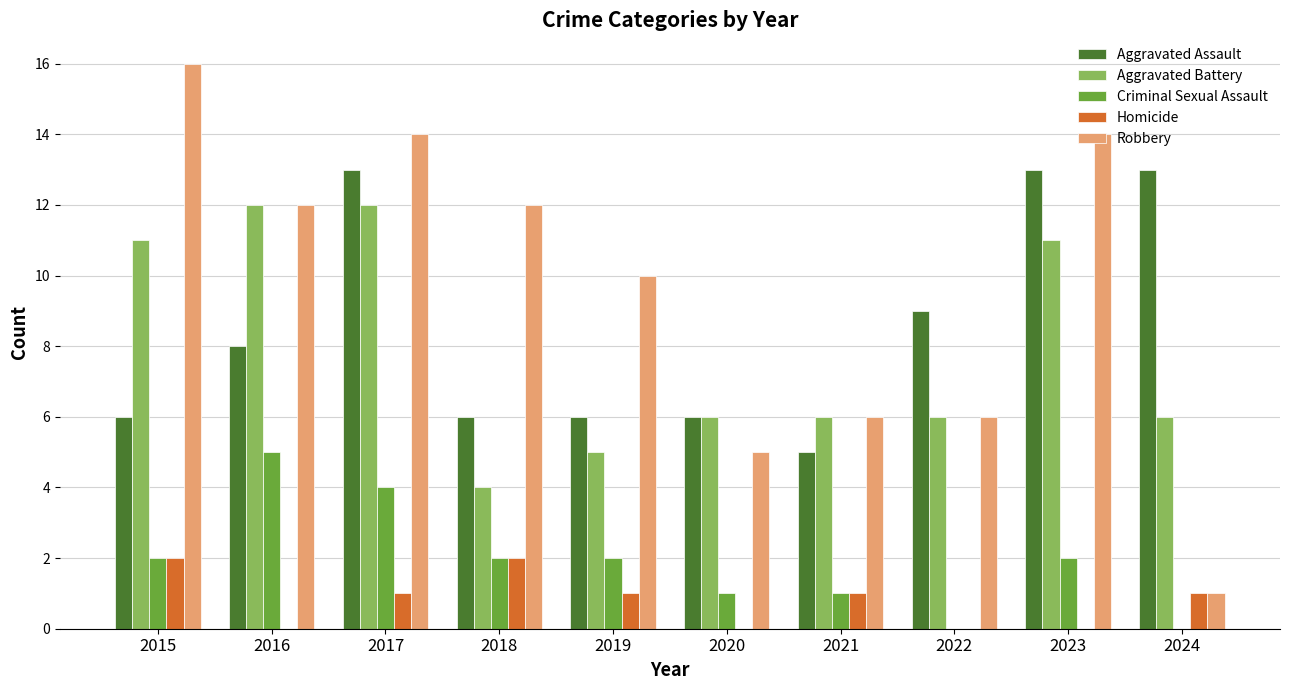

Reading left to right, what are all the values shown in this chart?

Aggravated Assault: 6	8	13	6	6	6	5	9	13	13
Aggravated Battery: 11	12	12	4	5	6	6	6	11	6
Criminal Sexual Assault: 2	5	4	2	2	1	1	0	2	0
Homicide: 2	0	1	2	1	0	1	0	0	1
Robbery: 16	12	14	12	10	5	6	6	14	1